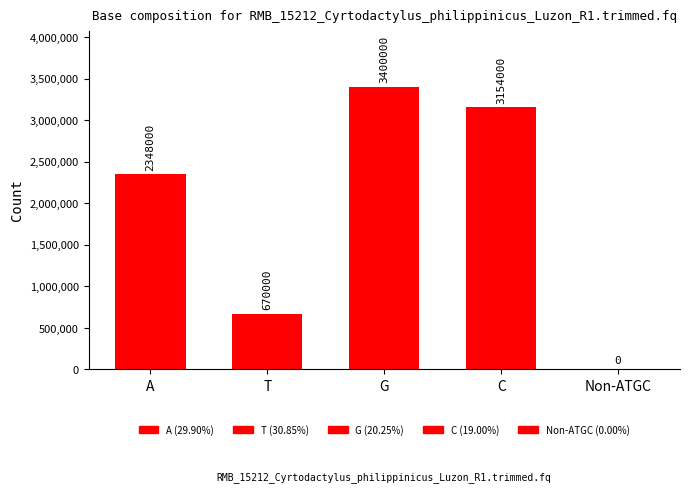

The value at C is 5381050. True or false?

False